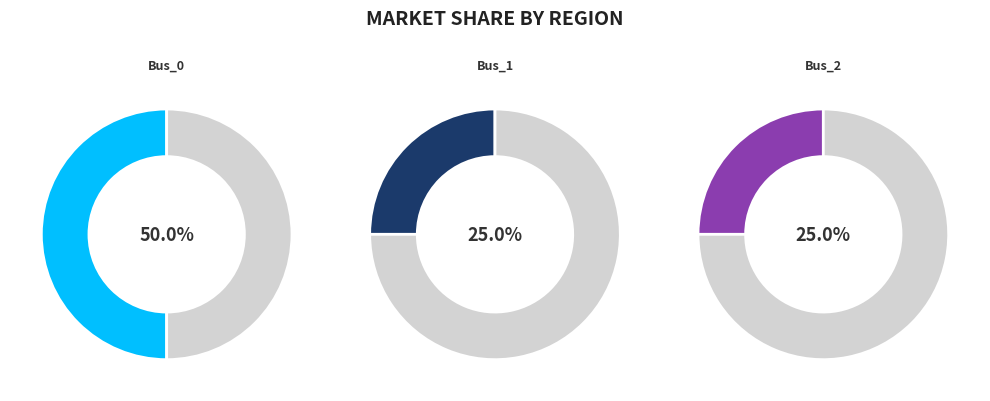

Combined, do Bus_2 and Bus_3 account for over 50%?

No